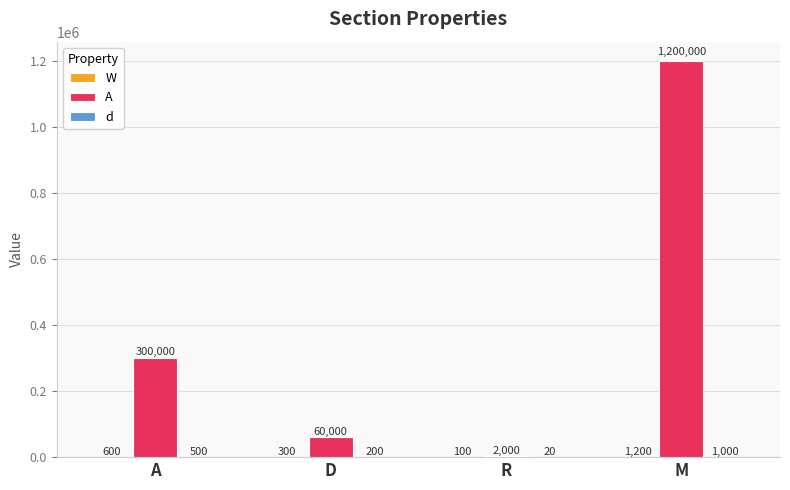

At which category is the sum across all series the highest?

M